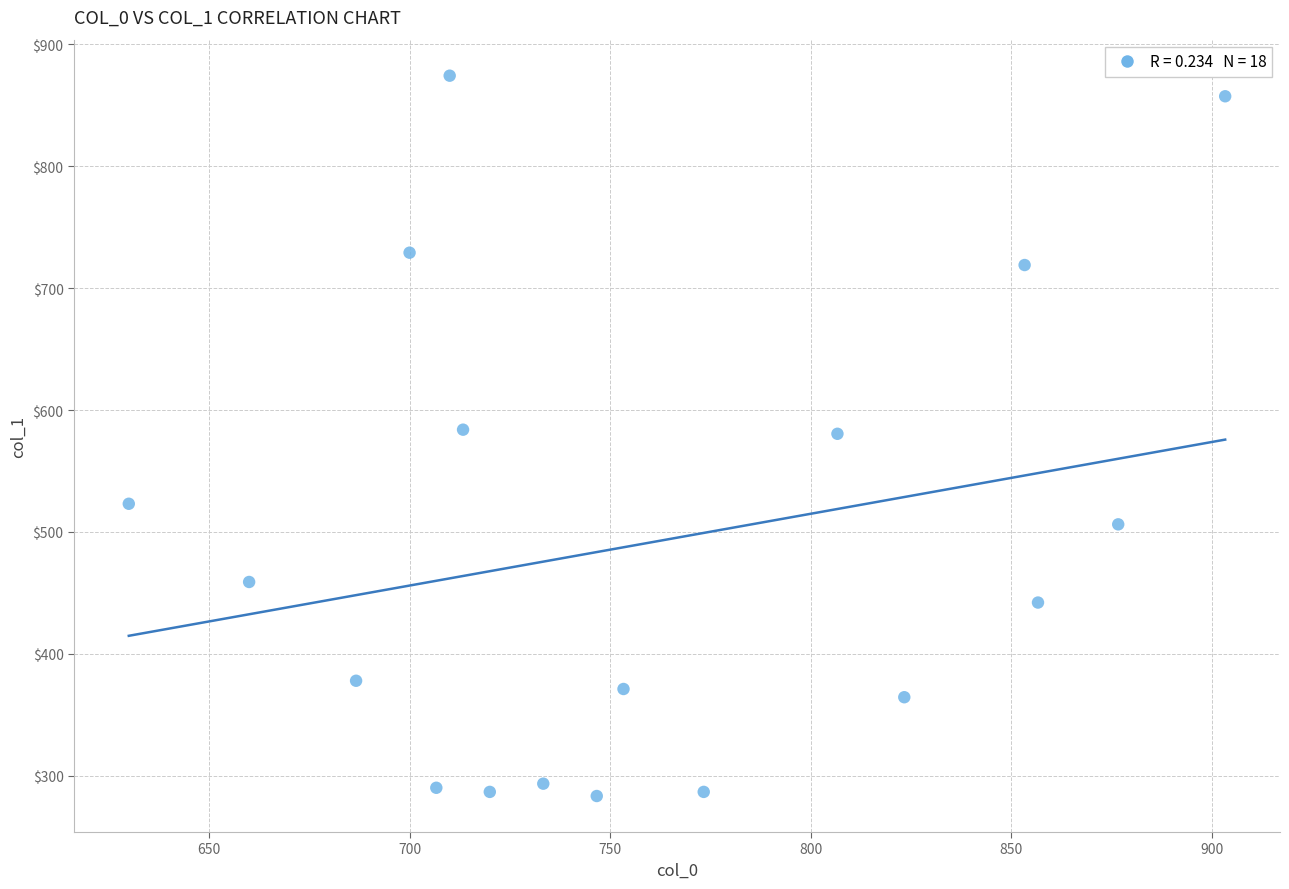

What is the range of X values (max minus min)?

273.3